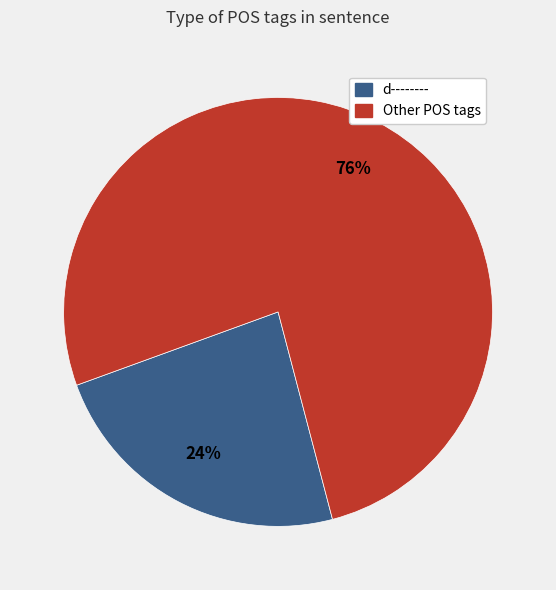

Is there any slice that represents more than half of the pie?

Yes